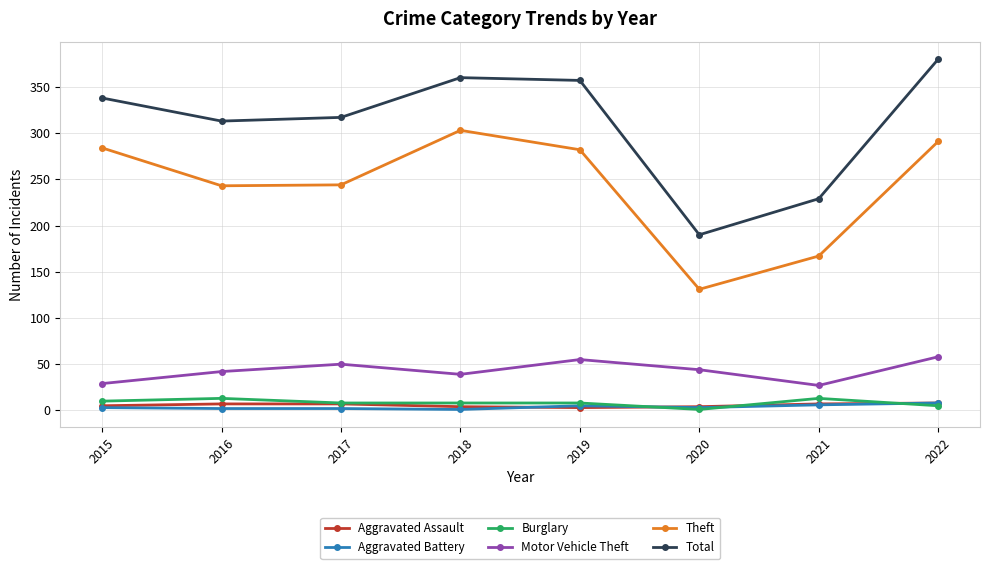

True or false: Total and Theft intersect in this chart.

False